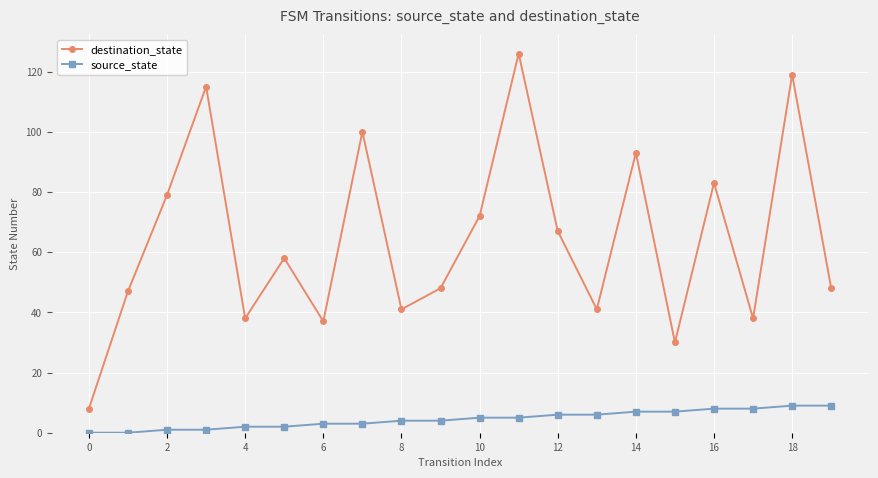

True or false: destination_state and source_state intersect in this chart.

False